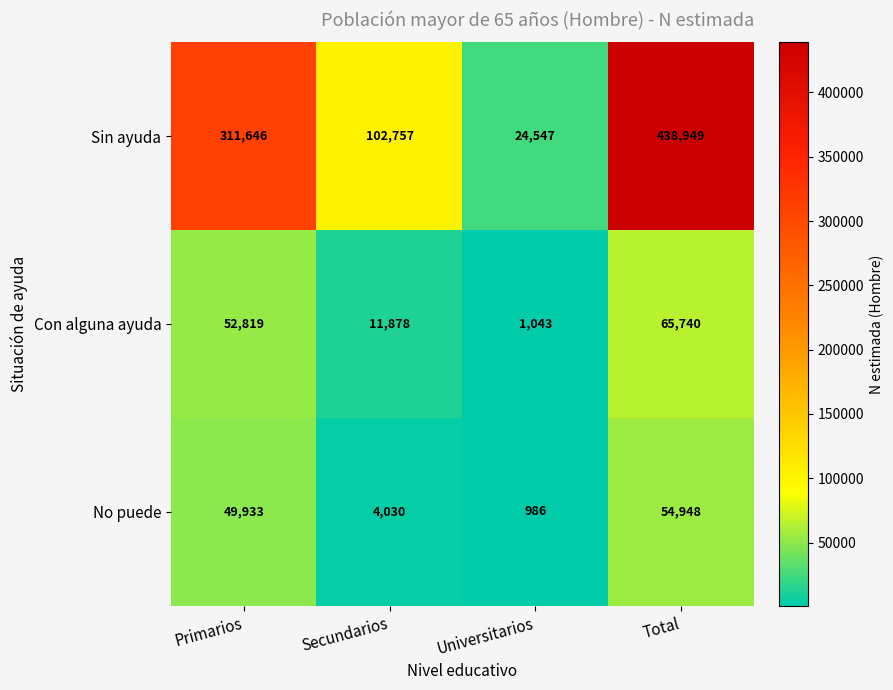

Reading left to right, transcribe all the data shown in this chart.

Sin ayuda: Primarios=311646	Secundarios=102757	Universitarios=24547	Total=438949
Con alguna ayuda: Primarios=52819	Secundarios=11878	Universitarios=1043	Total=65740
No puede: Primarios=49933	Secundarios=4030	Universitarios=986	Total=54948